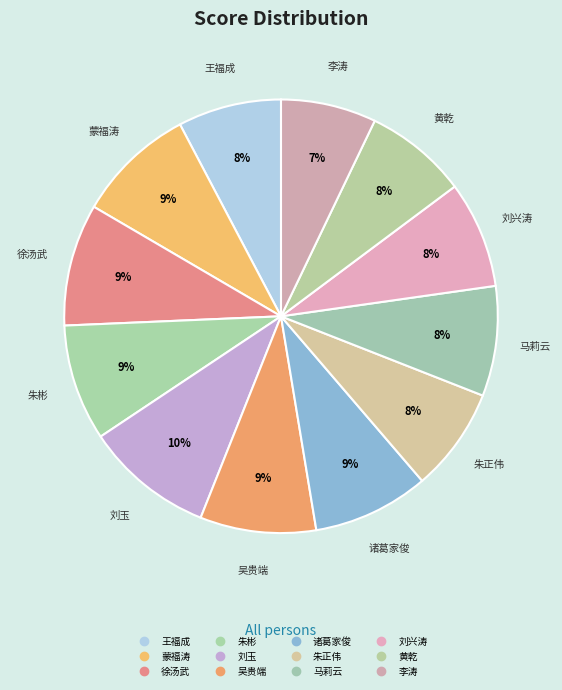

Between 朱正伟 and 蒙福涛, which is larger?

蒙福涛